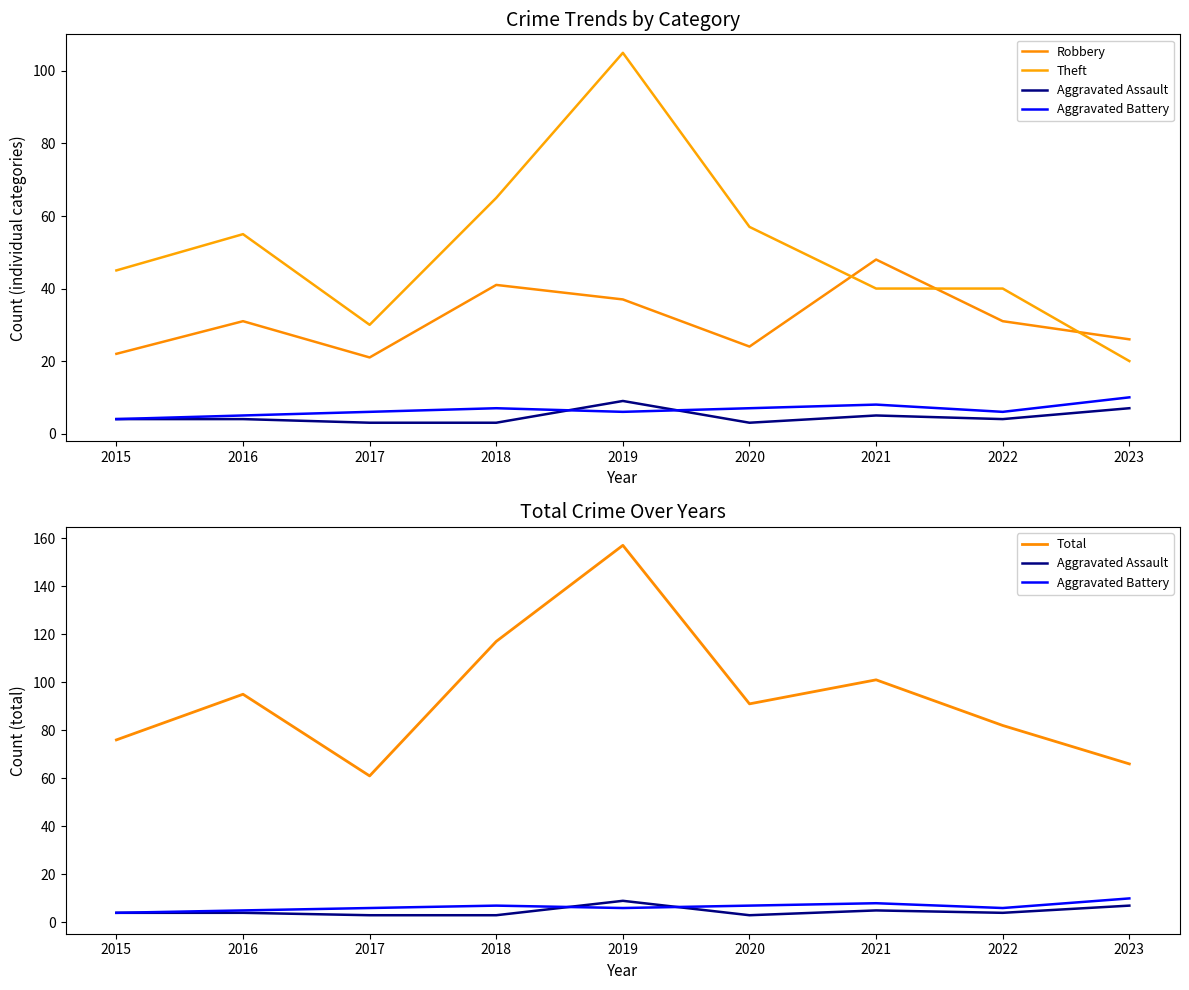

Which series has the largest total across all categories?

Total